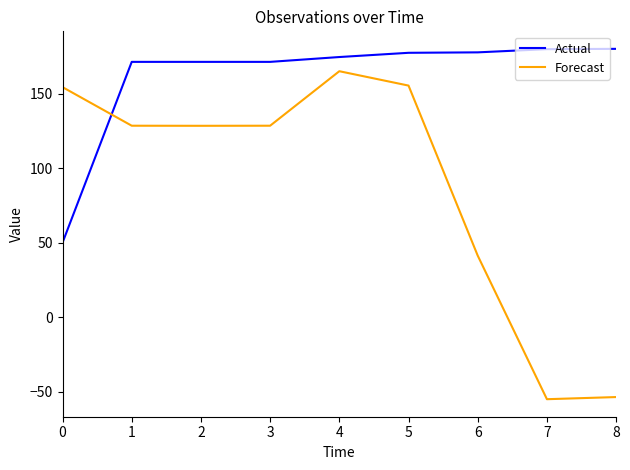

What is the difference between the maximum and minimum values in the Forecast series?

220.0